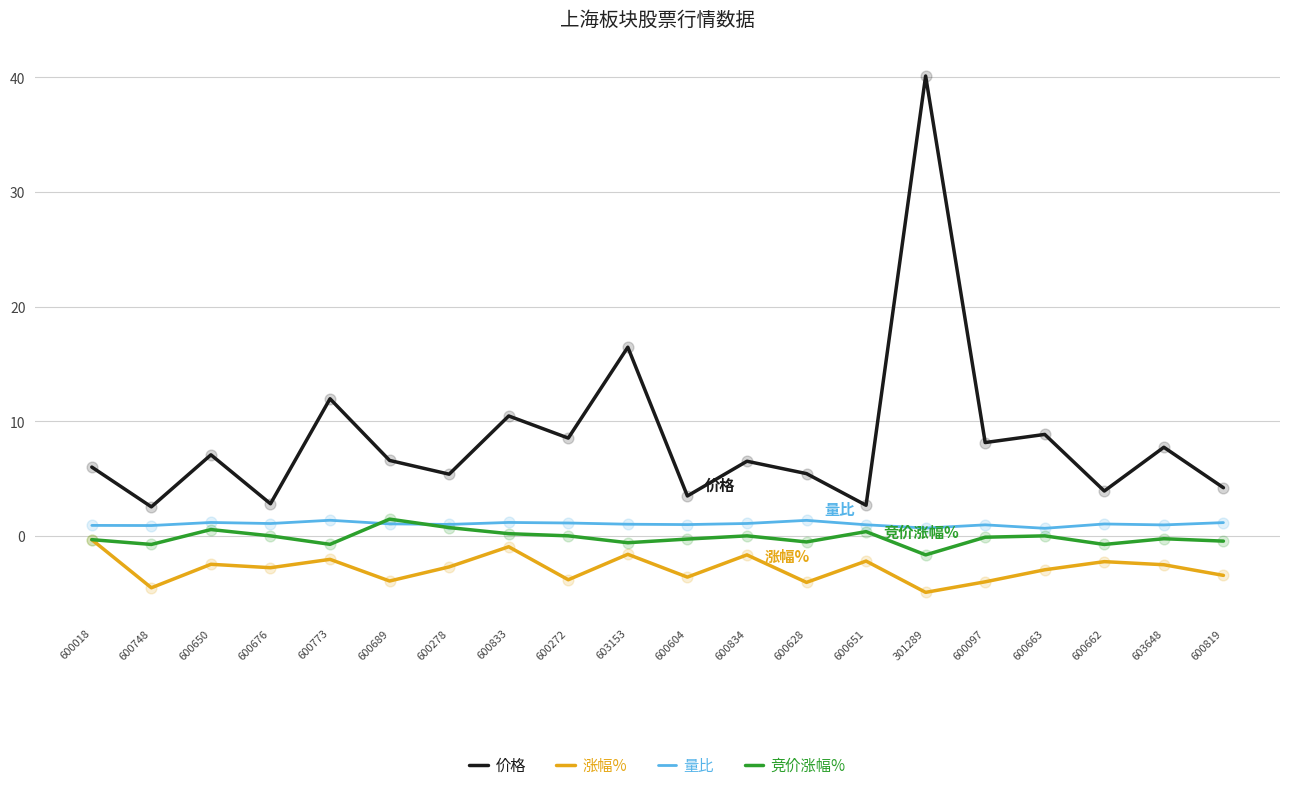

Which series changed the most between 600748 and 600833?

价格